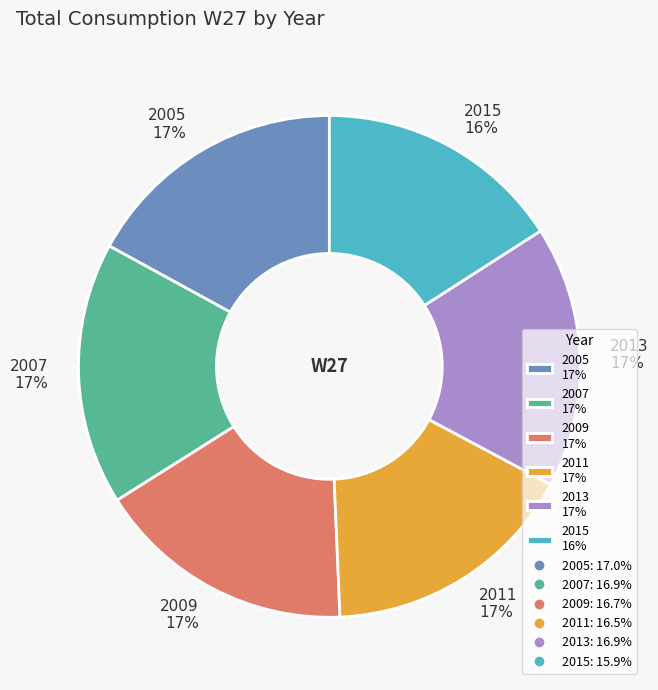

Which slice is the smallest?

2015